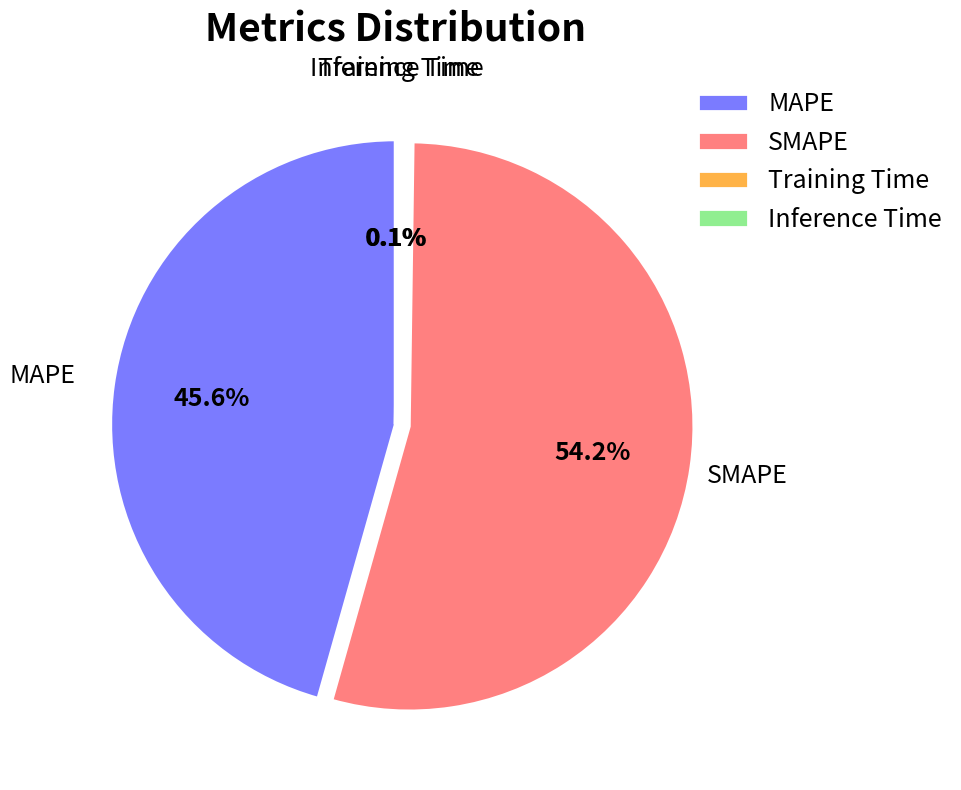

What is the largest slice in the pie chart?

SMAPE